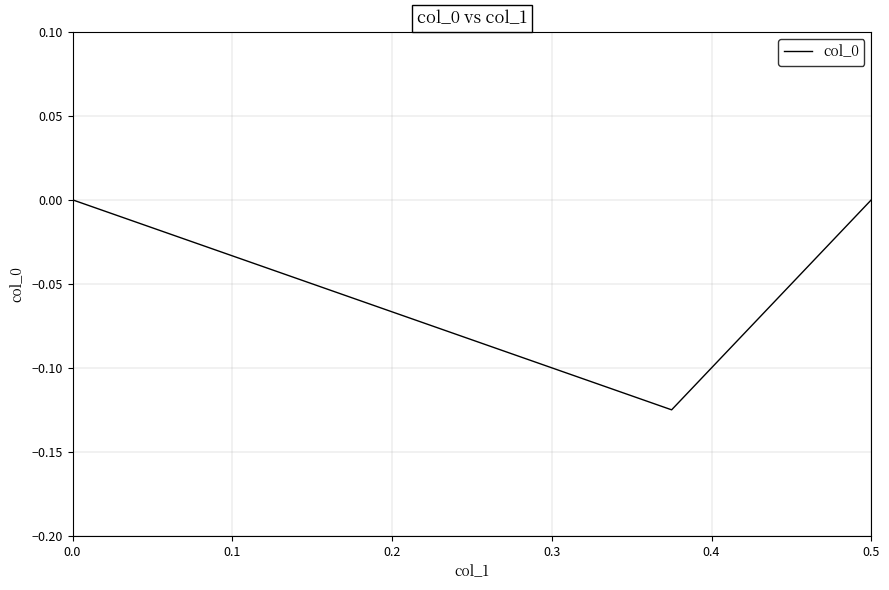

What is the difference between the values at 0.1 and 0.2?

0.1